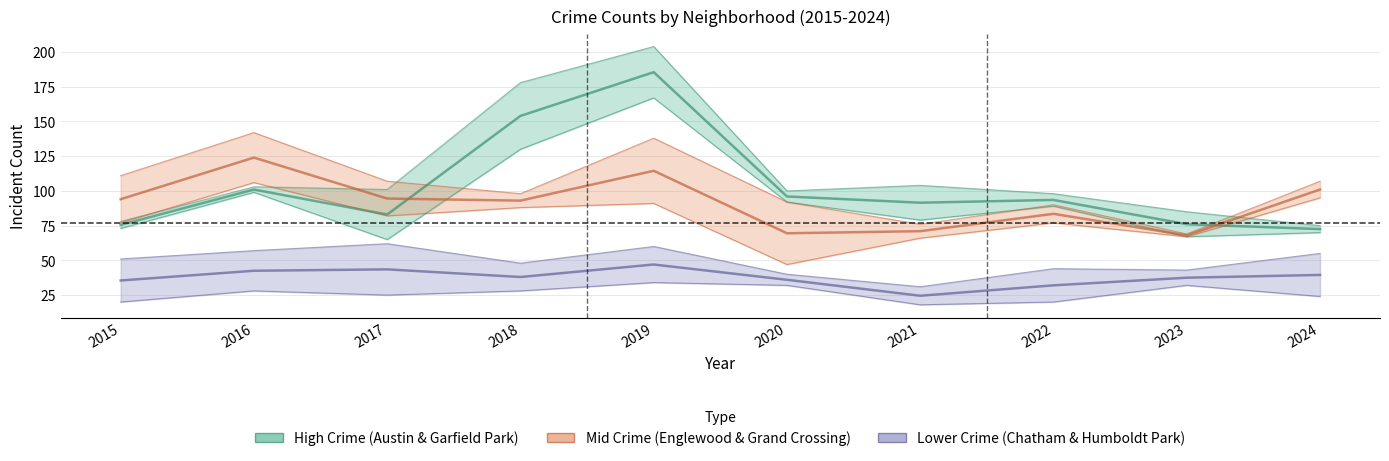

Rank the series by their maximum value, from highest to lowest.

Garfield Park, Englewood, Grand Crossing, Chatham, Humboldt Park